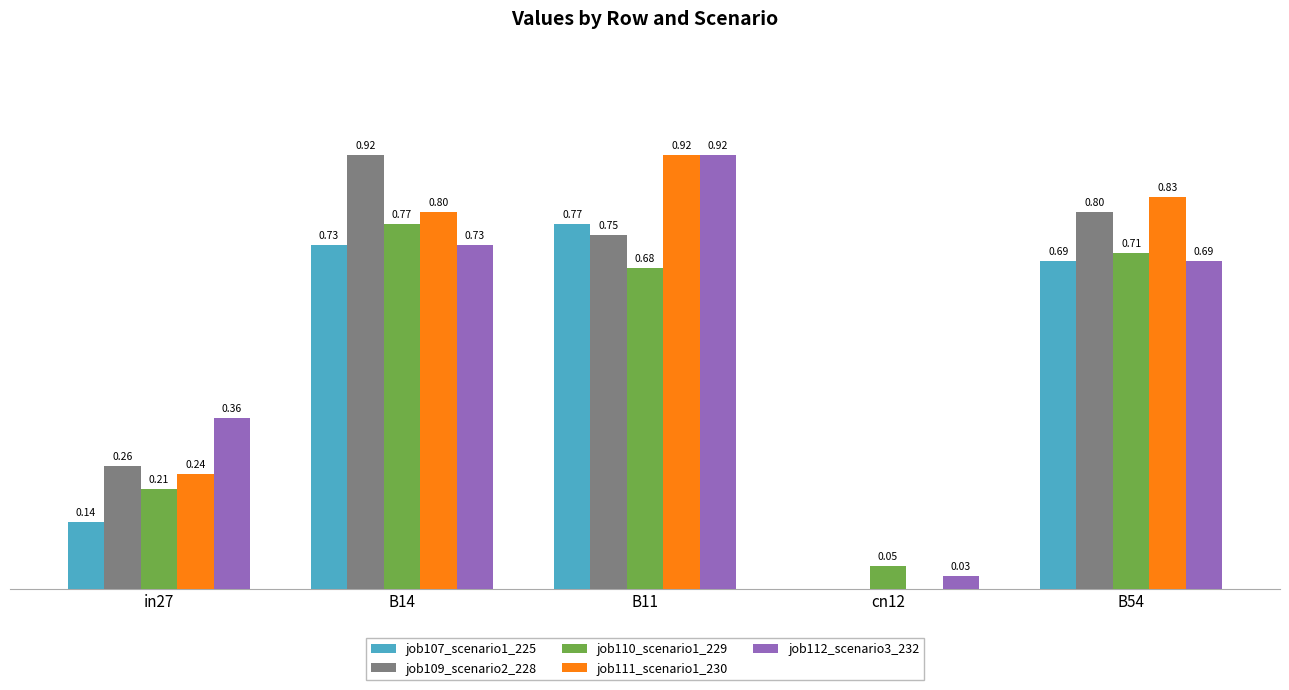

At which category is the sum across all series the highest?

B11